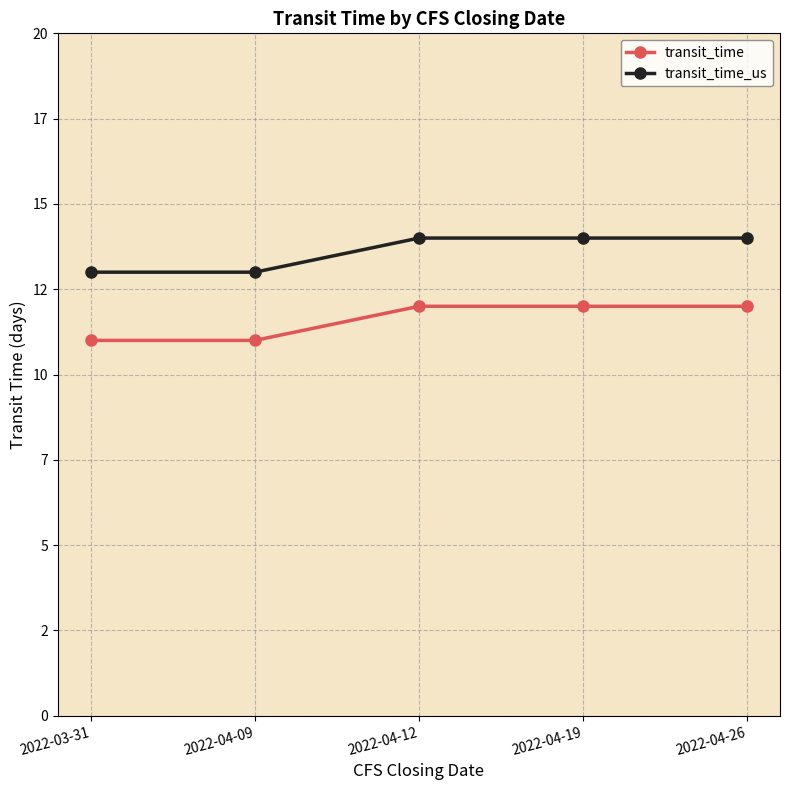

Is the value of transit_time at 2022-04-12 greater than the value of transit_time_us at 2022-04-19?

No